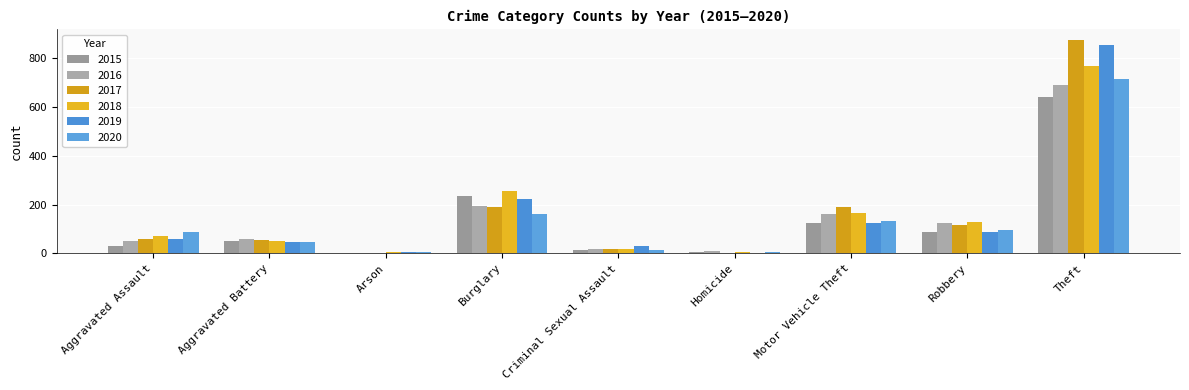

Which series has the largest range (max minus min)?

2017